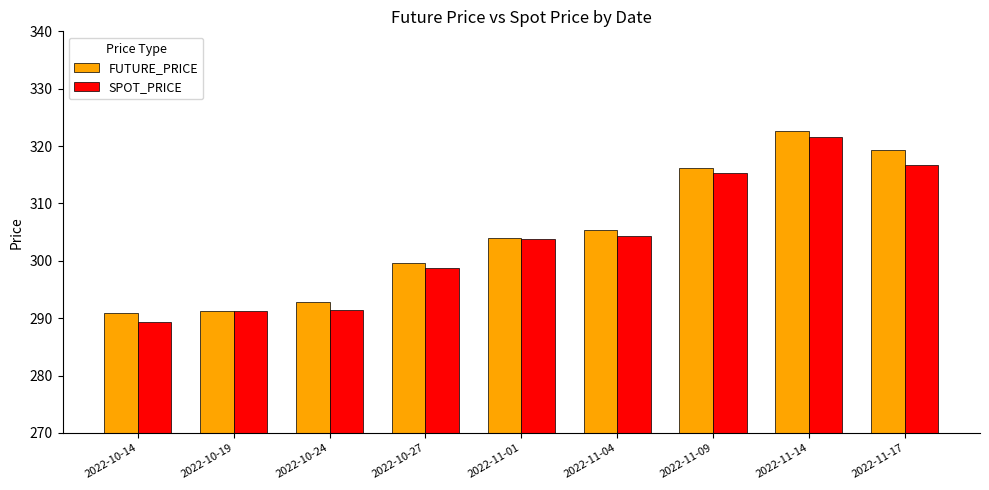

At which label does SPOT_PRICE first exceed 303?

2022-11-01